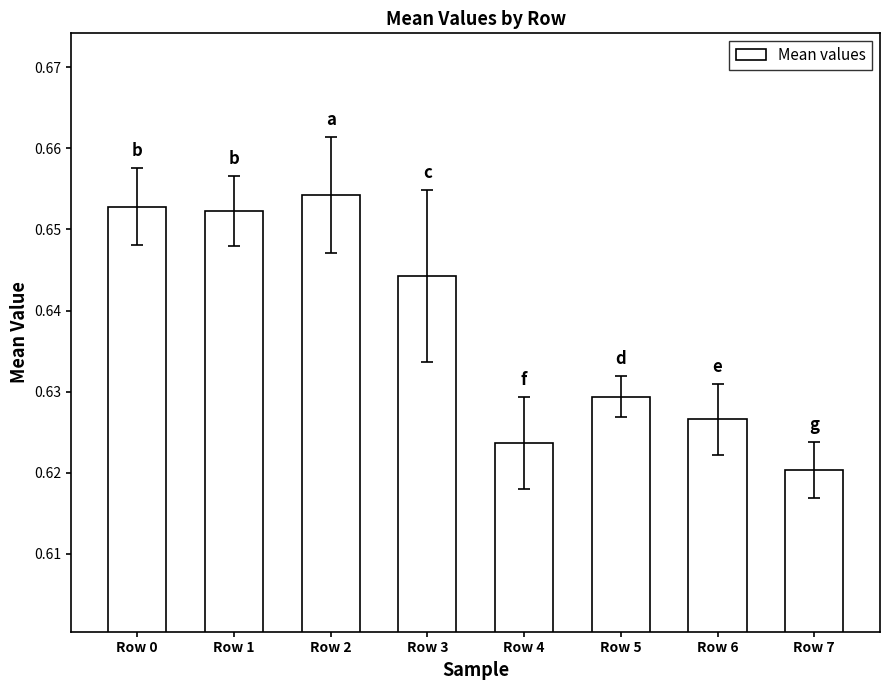

Which label corresponds to the smallest value in the chart?

Row 7